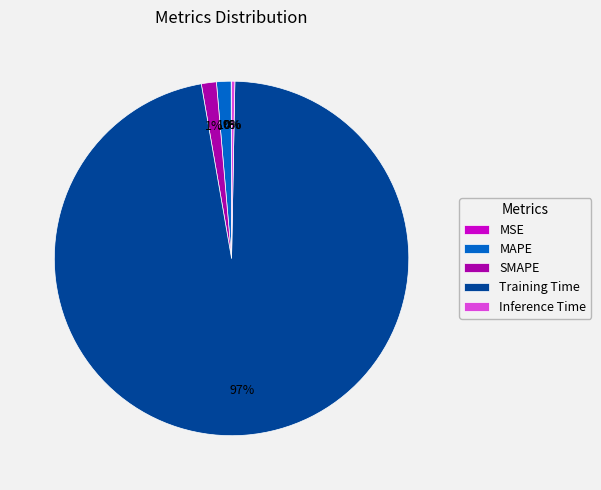

Is Training Time the majority of the pie?

Yes